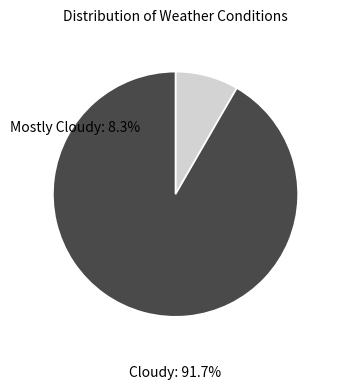

The Mostly Cloudy slice represents 23% of the pie. True or false?

False